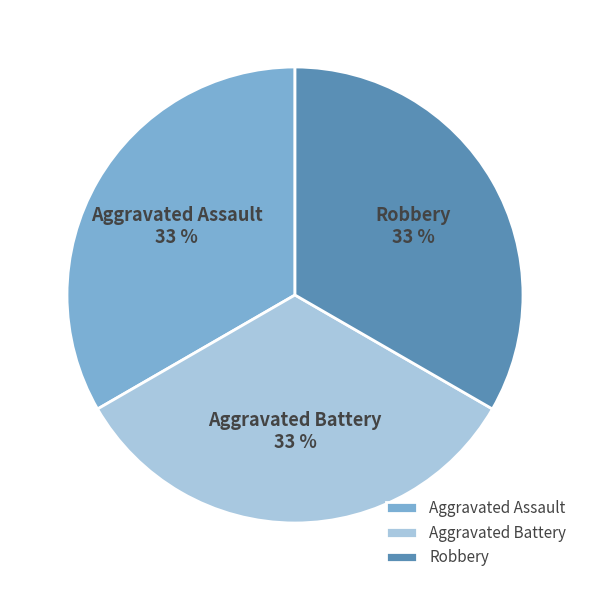

How many slices are in this pie chart?

3